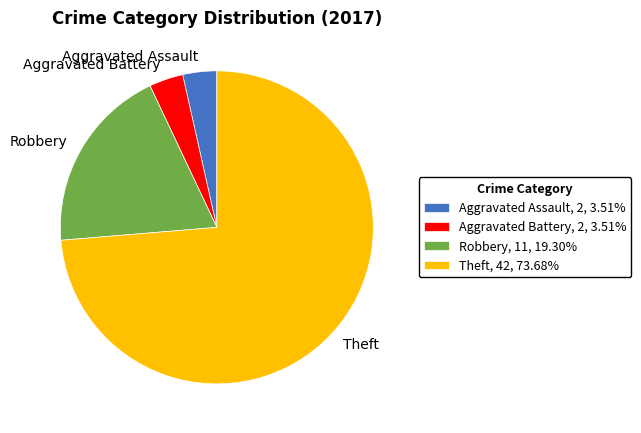

Approximately how many times larger is the value at Theft, 42, 73.68% compared to Aggravated Assault, 2, 3.51%?

21.0